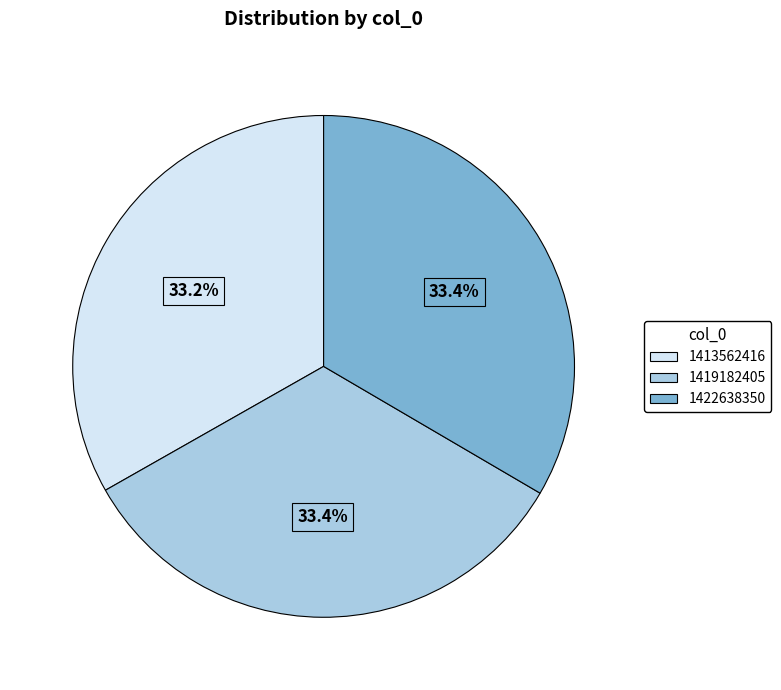

How many segments does this pie chart have?

3